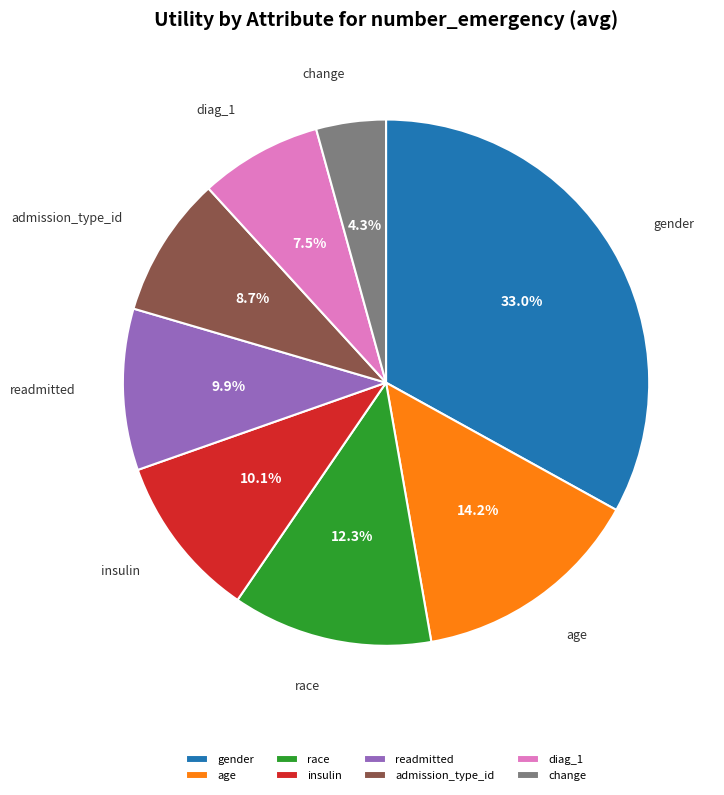

Which category has the biggest portion of the pie?

gender